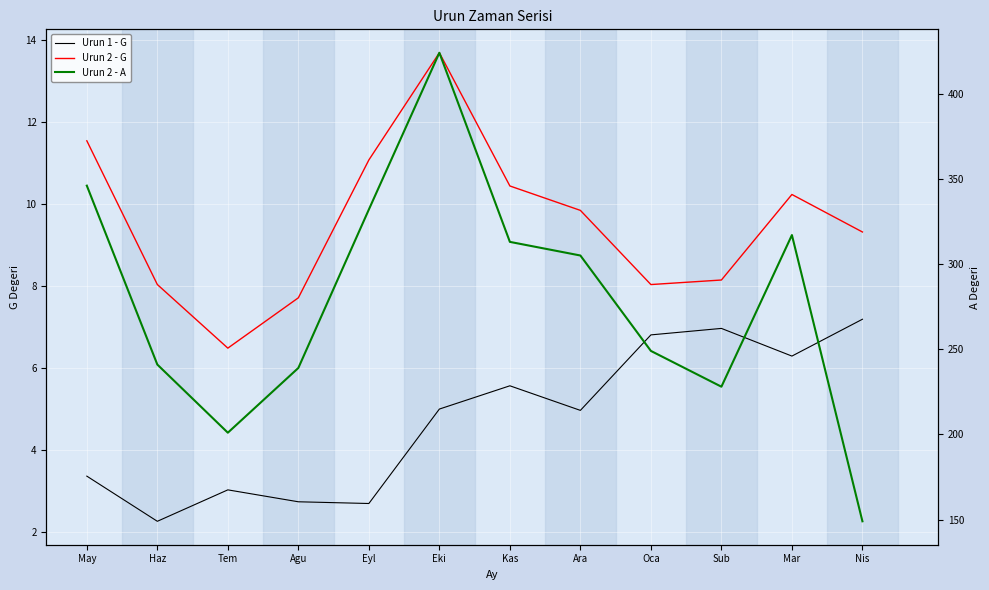

What is the highest value of the Urun 2 - A series?

424.0